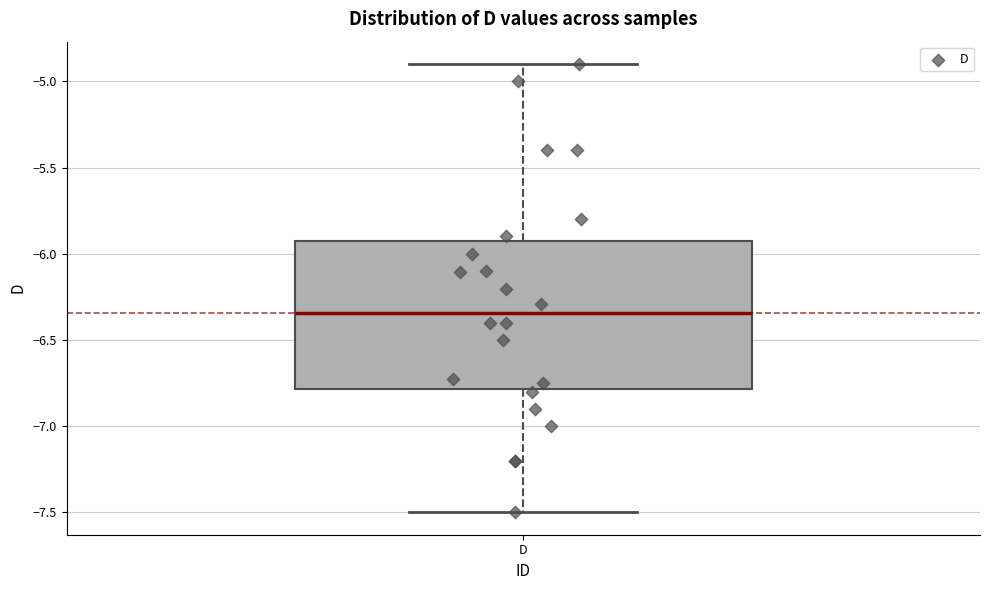

Transcribe this box plot: give where the median line is, the range the box spans, and where the two whiskers end, as read against the y-axis. The values are not printed on the chart, so give them approximately, as read against the axis.

median -6.35, box -6.80 to -5.90, whiskers -7.50 to -4.90